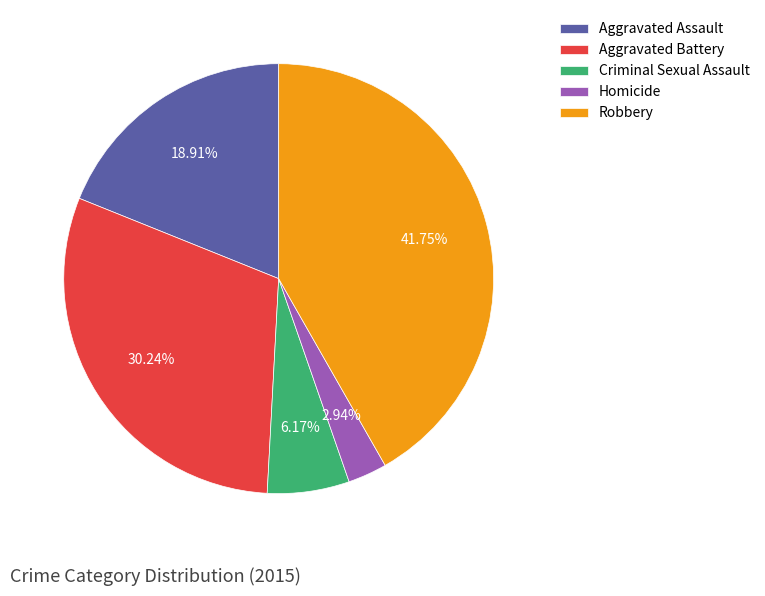

To the nearest percent, what is the difference between the Criminal Sexual Assault and Aggravated Assault slice percentages?

13%